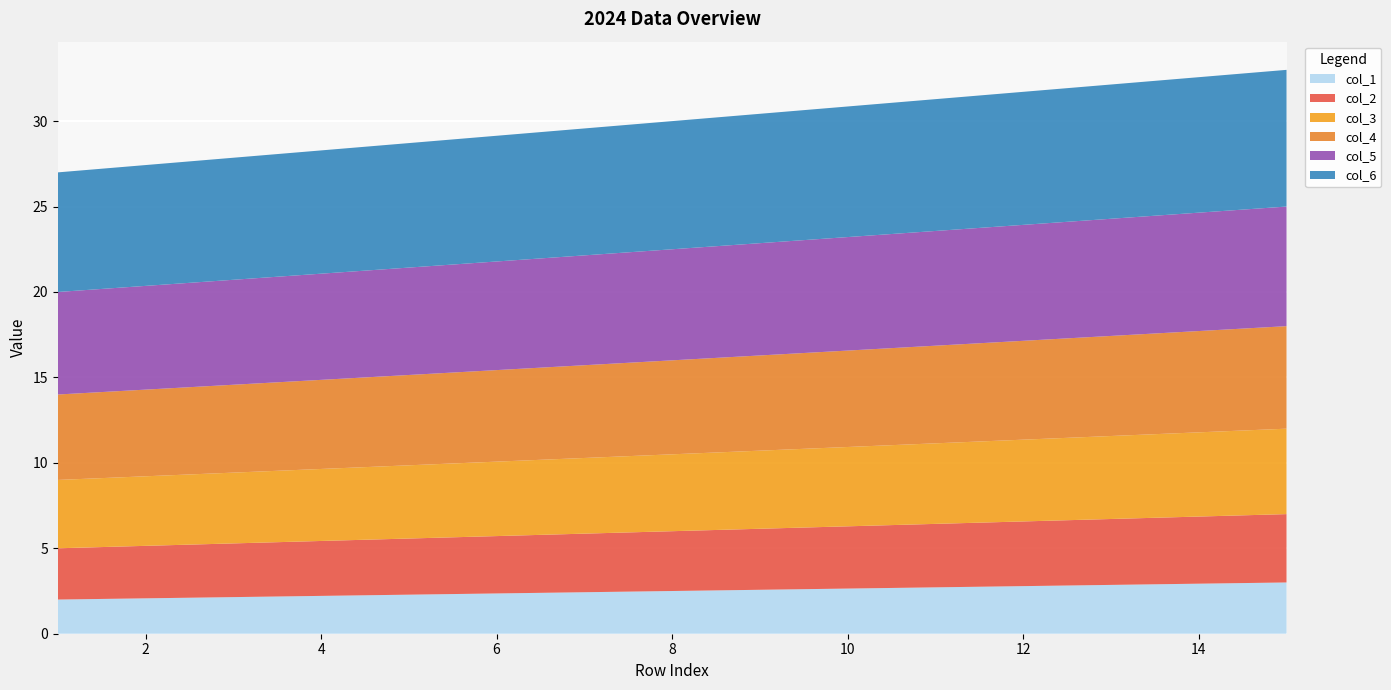

Reading left to right, extract all data points from this chart.

col_1: 1=2	15=3
col_2: 1=3	15=4
col_3: 1=4	15=5
col_4: 1=5	15=6
col_5: 1=6	15=7
col_6: 1=7	15=8